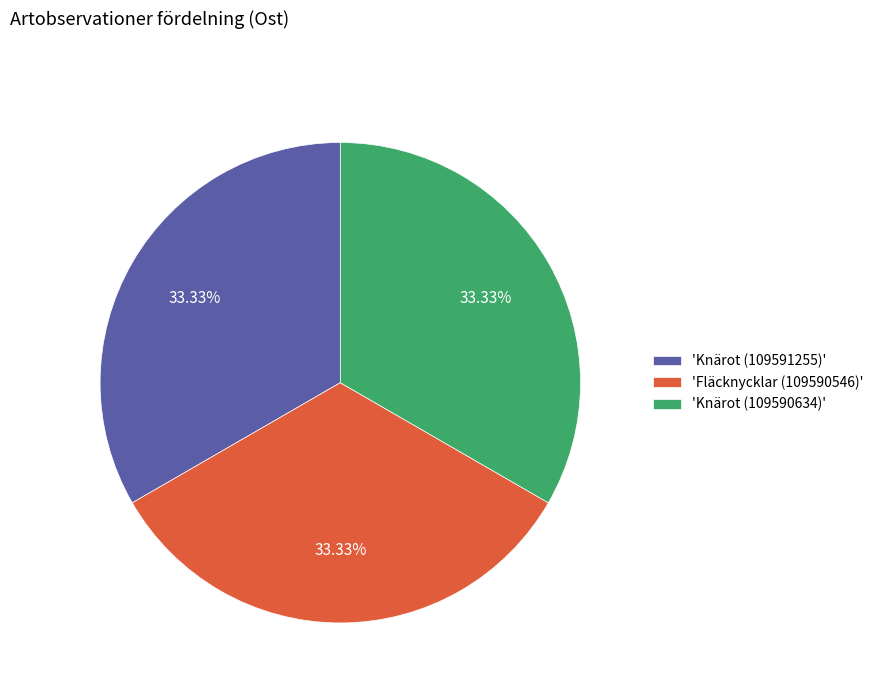

Does 'Knärot (109590634)' account for over 50% of the chart?

No